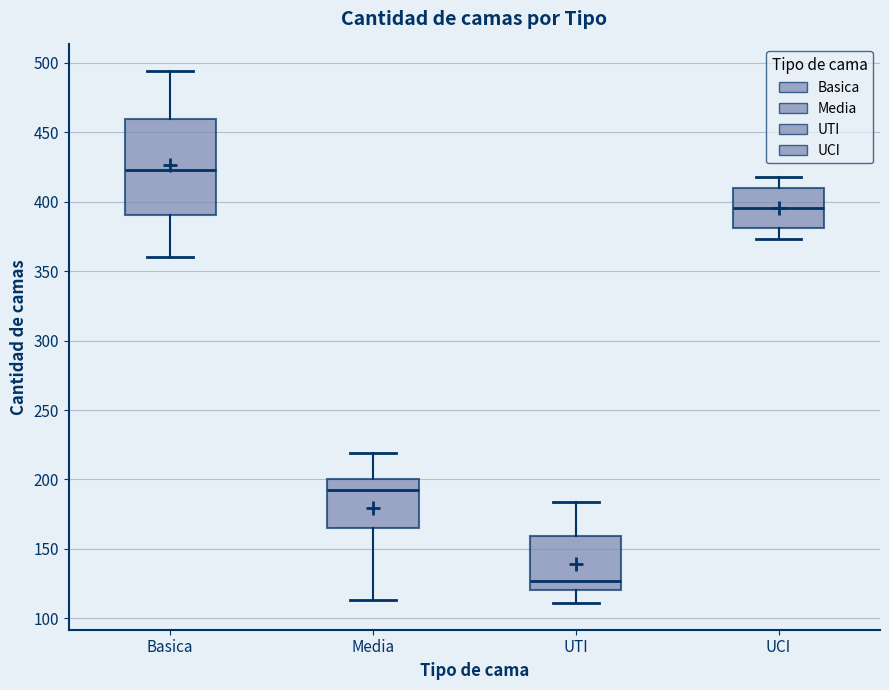

Reading left to right, transcribe this box plot: for each box, give where its median line is, the range the box spans, and where its two whiskers end, as read against the y-axis. The values are not printed on the chart, so give them approximately, as read against the axis.

Basica: median 425, box 390 to 460, whiskers 360 to 495
Media: median 195, box 165 to 200, whiskers 115 to 220
UTI: median 125, box 120 to 160, whiskers 110 to 185
UCI: median 395, box 380 to 410, whiskers 375 to 420